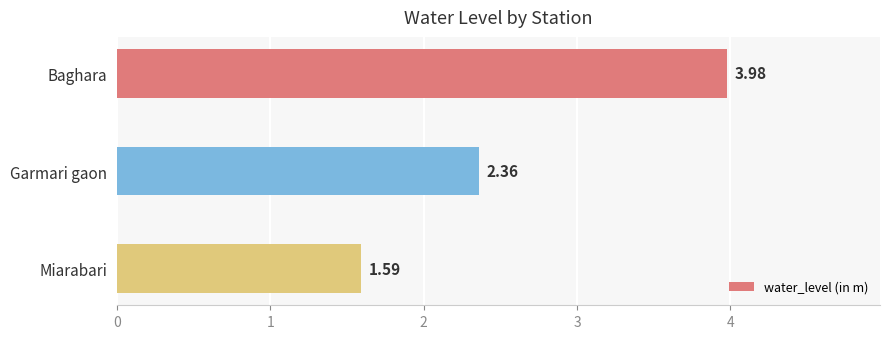

How many categories are shown in the chart?

3